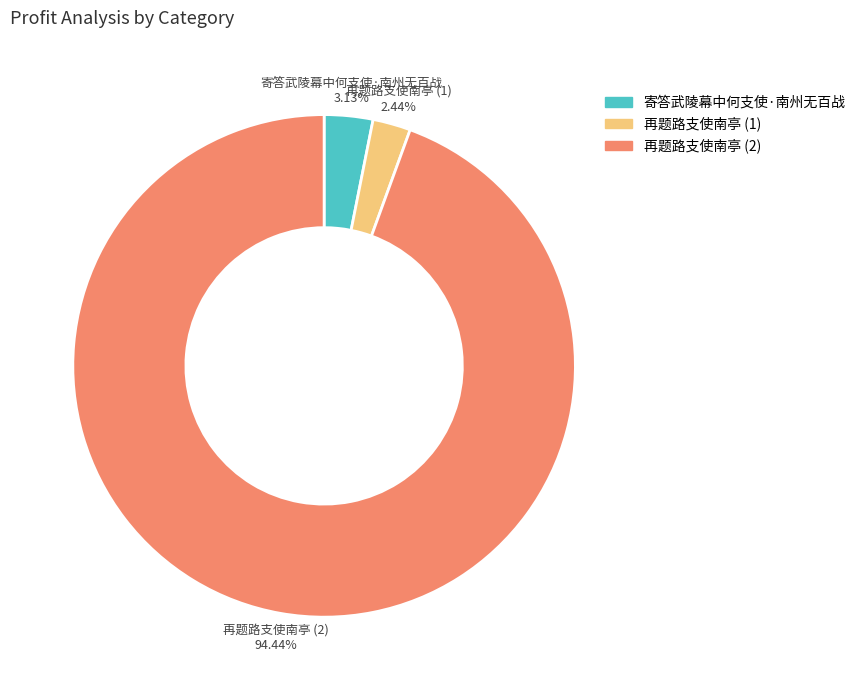

Between 再题路支使南亭 (2) and 寄答武陵幕中何支使·南州无百战, which is larger?

再题路支使南亭 (2)